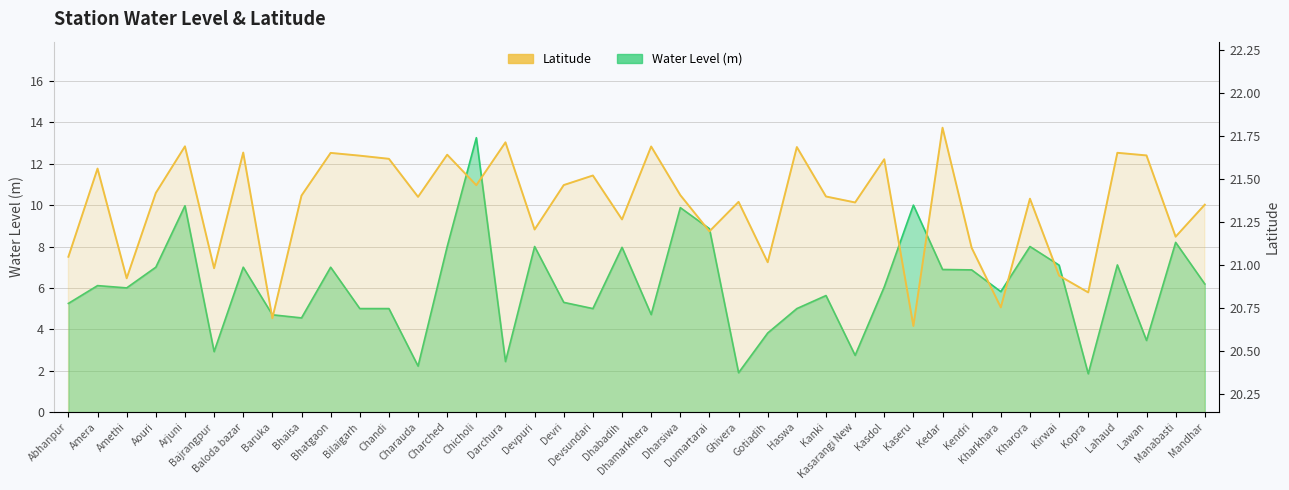

Where is Latitude nearest to the value 21?

Bajrangpur